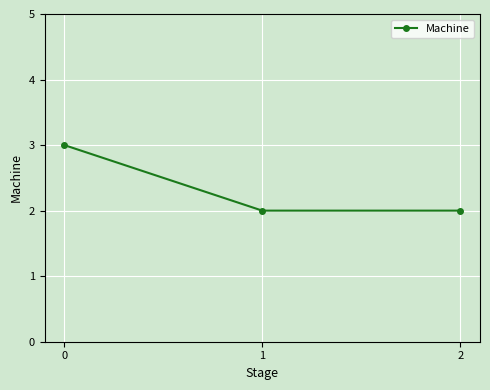

Is this an area chart (filled region under the line)?

No